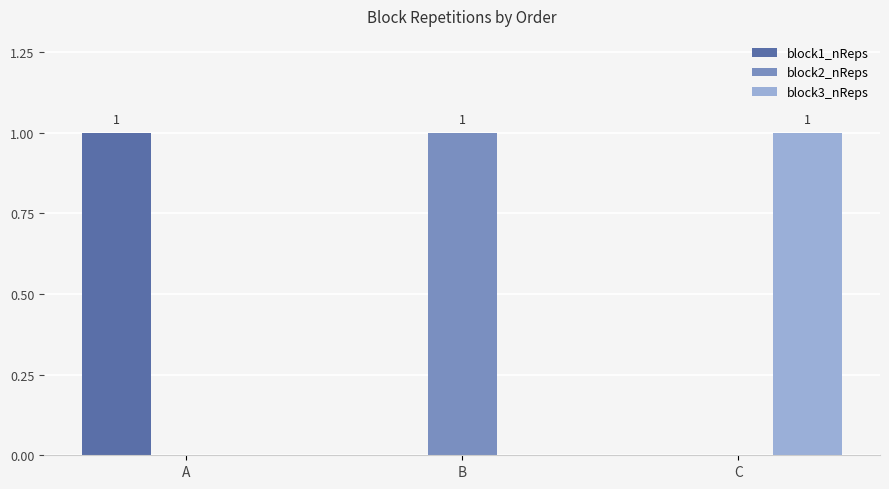

Are the bars horizontal?

No